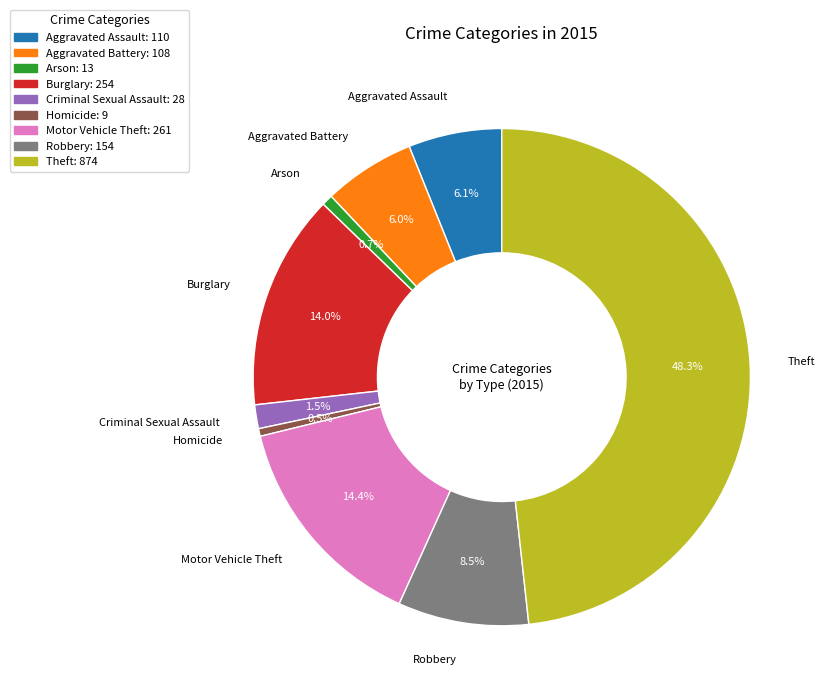

Does Burglary: 254 represent more than half of the total?

No